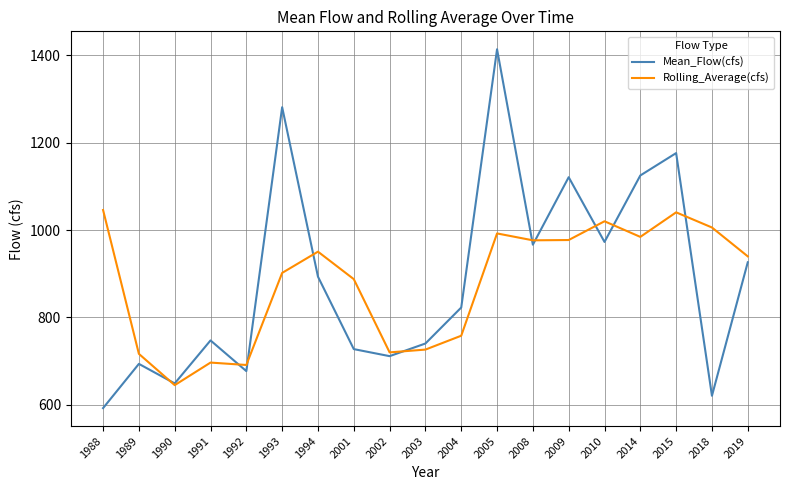

What is the total value across all series at 2018?

1626.4